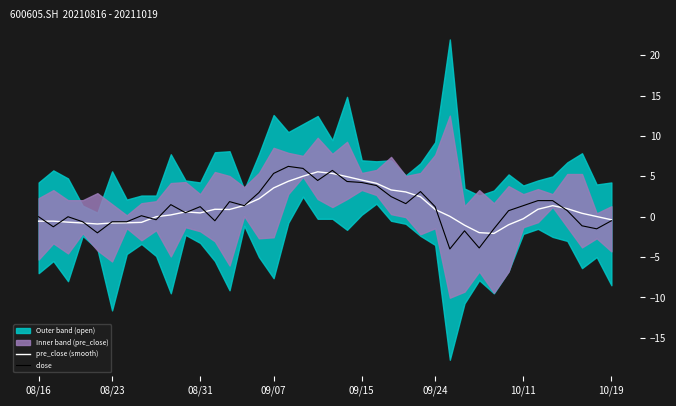

The value of pre_close (smooth) at 09/07 is 3.6. True or false?

True